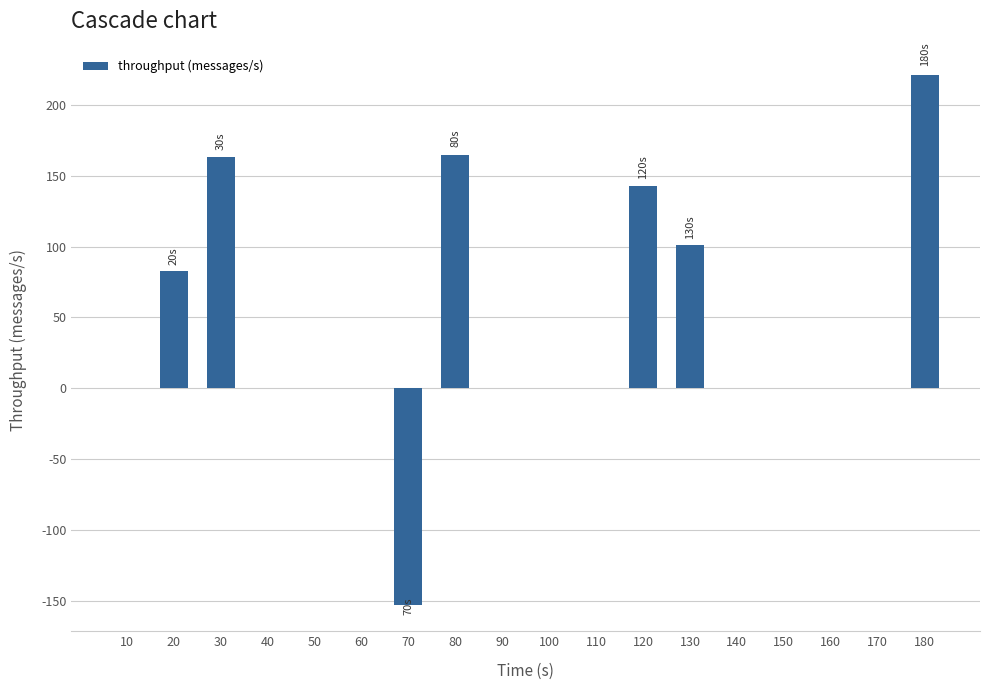

What is the greatest value displayed?

221